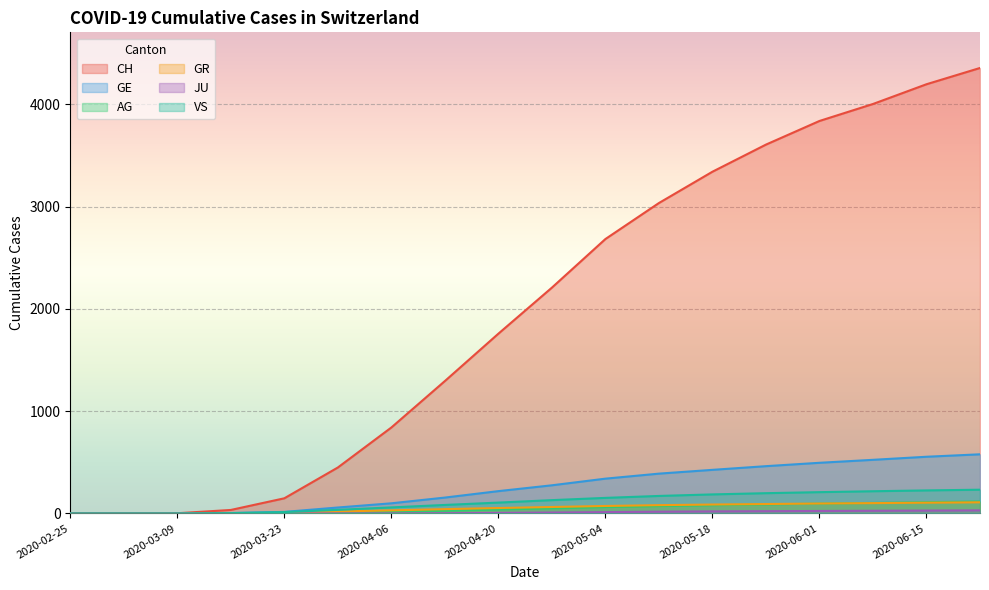

What is the label of the 7th point from the left?

2020-04-06